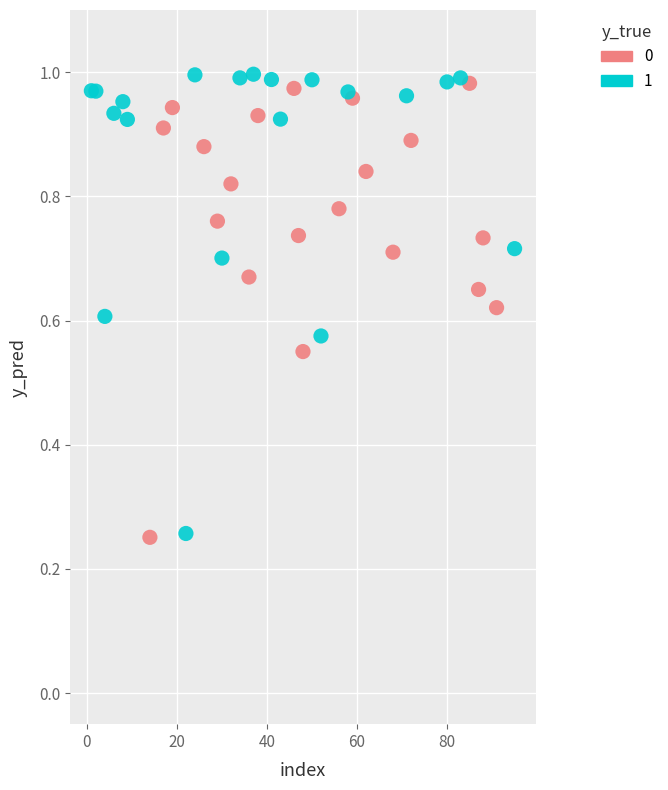

What are all the series names shown in the legend?

0, 1